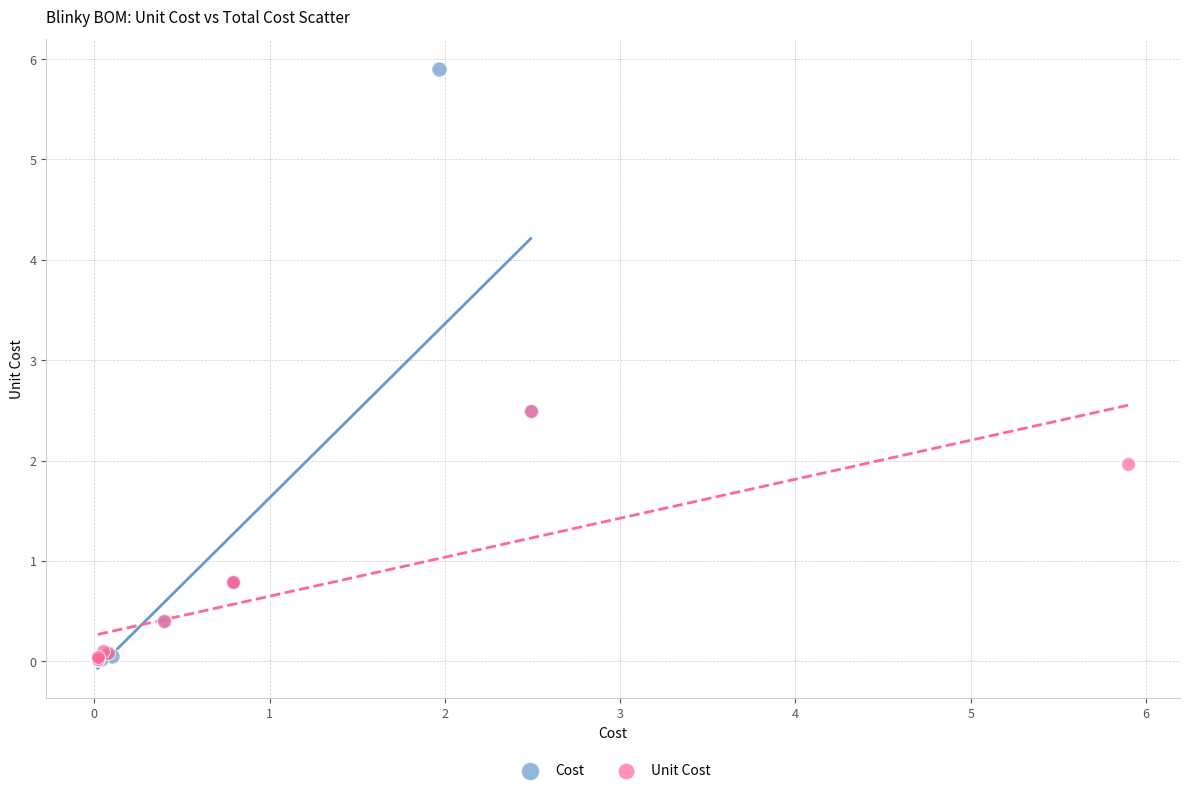

What are all the series names shown in the legend?

Cost, Unit Cost